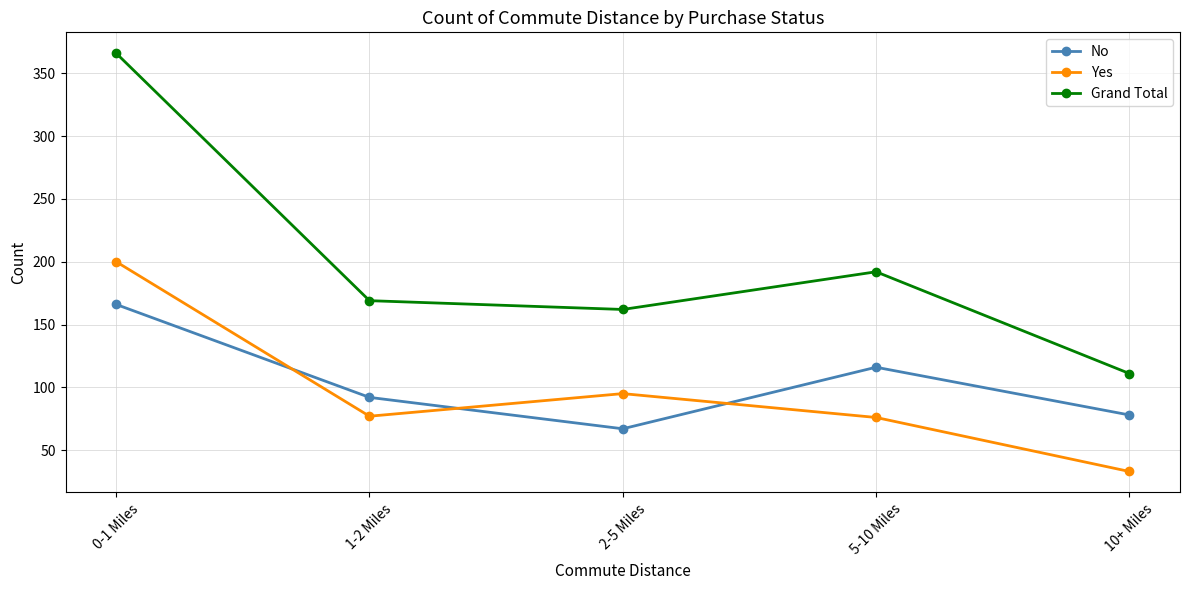

Where is No nearest to the value 116?

5-10 Miles